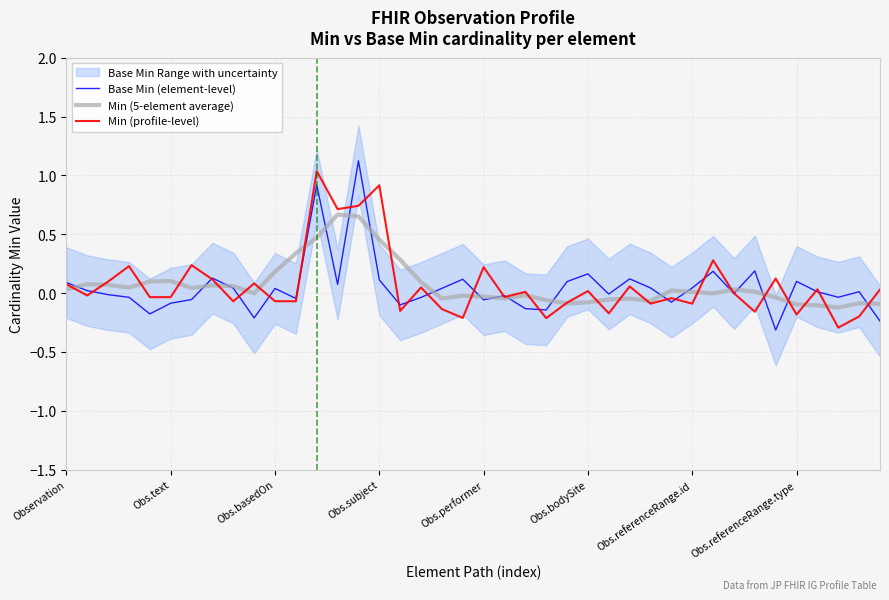

True or false: Base Min (element-level) has more than 0 interior local peaks.

True